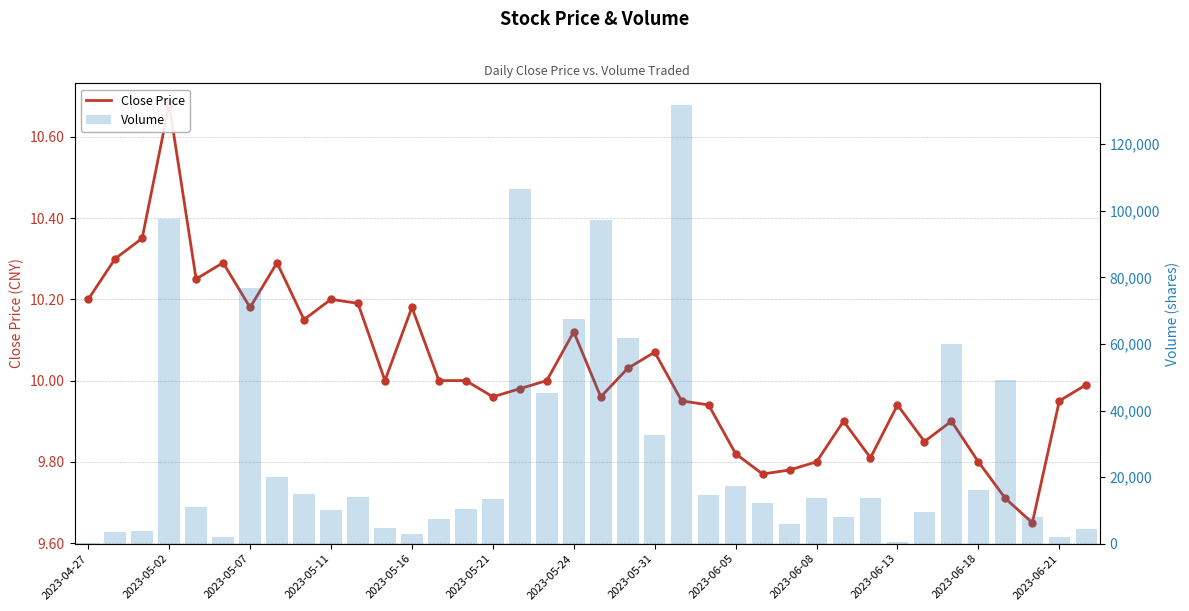

Which series reaches the maximum Y coordinate?

Volume